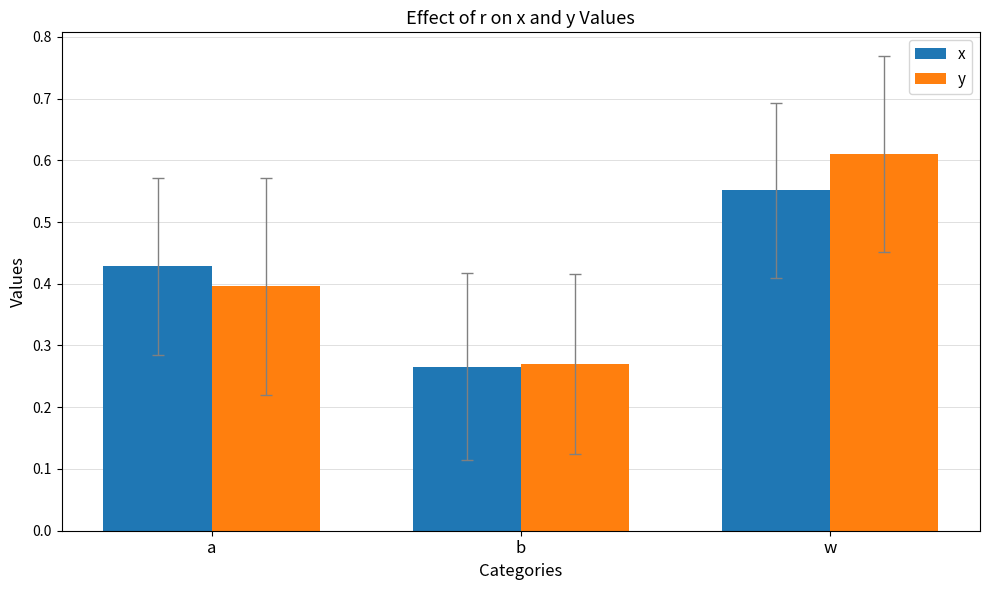

Does the chart contain stacked bars?

No